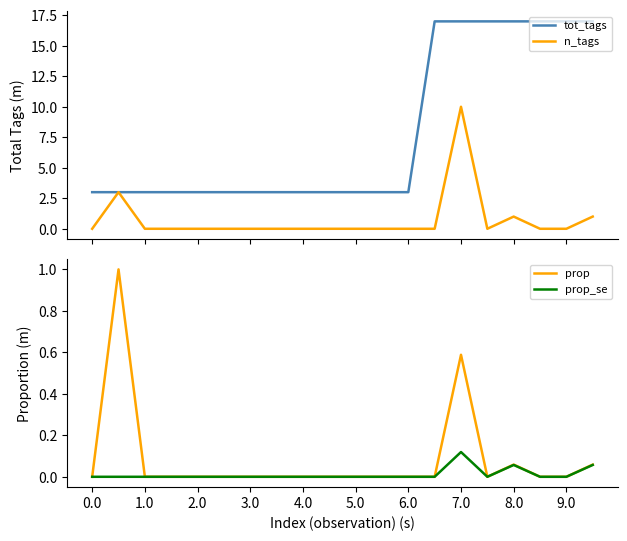

What is the maximum value shown in the chart?

17.0